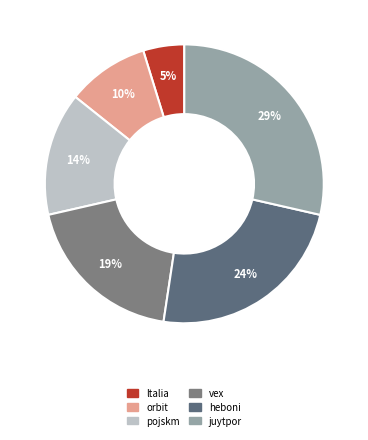

Is there a majority slice in this chart?

No